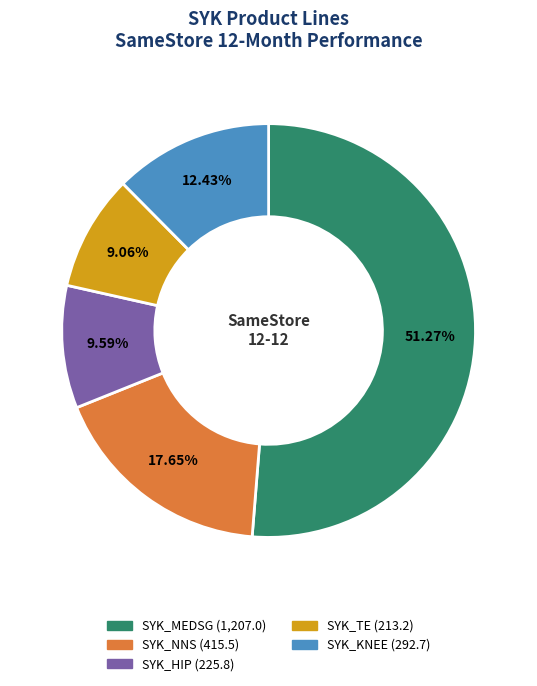

Rank the categories by value from highest to lowest.

SYK_MEDSG, SYK_NNS, SYK_KNEE, SYK_HIP, SYK_TE